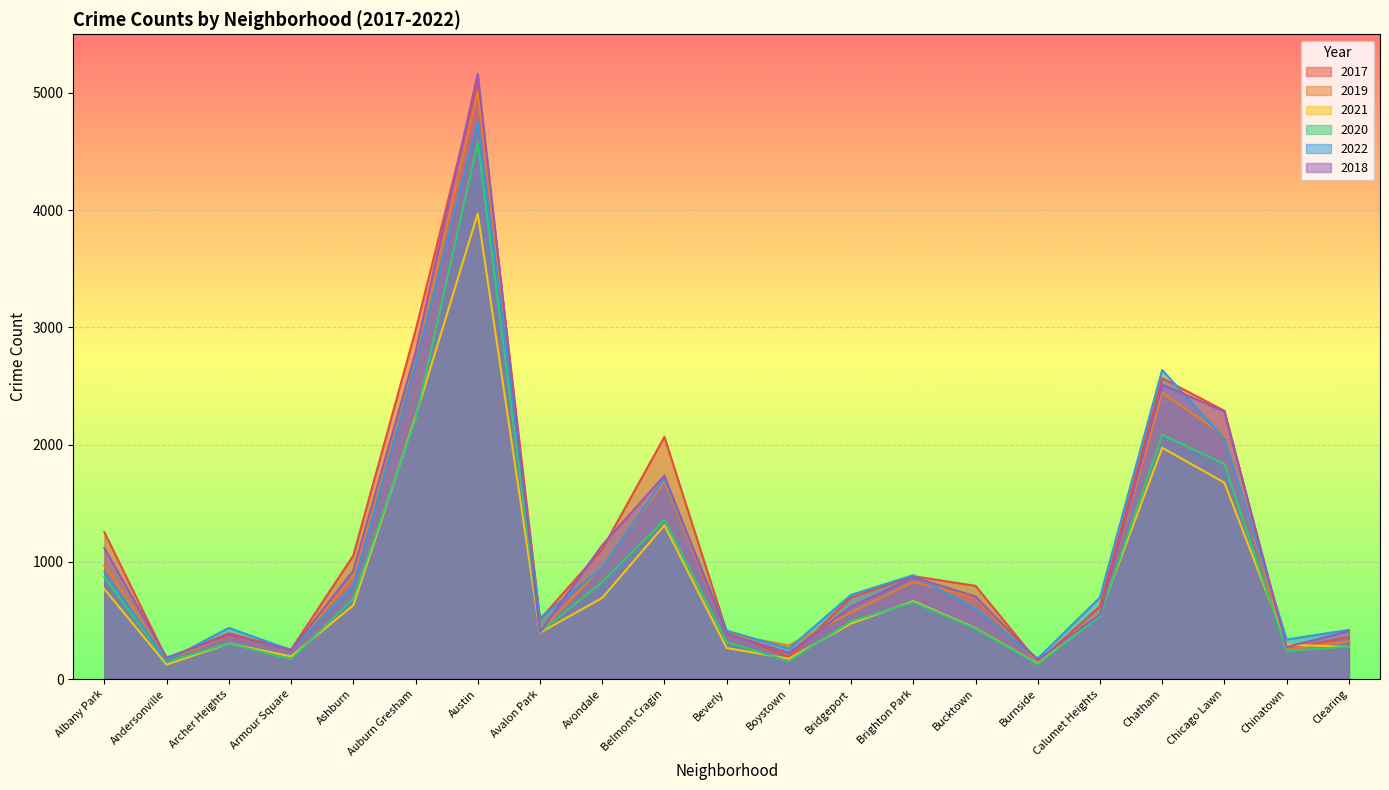

At which category does the chart reach its peak across all series?

Austin